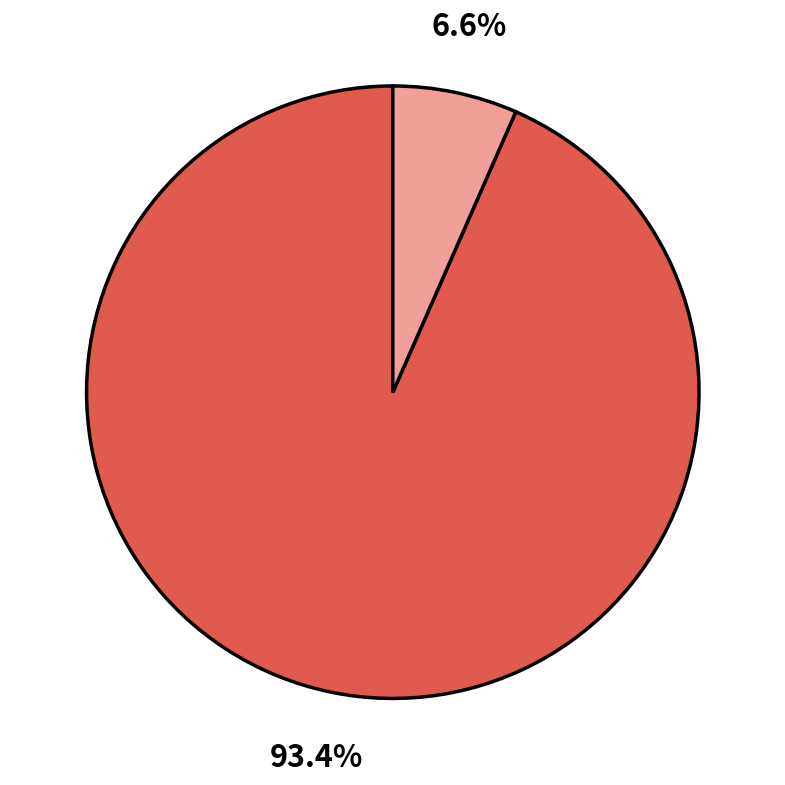

Is there any slice that represents more than half of the pie?

Yes